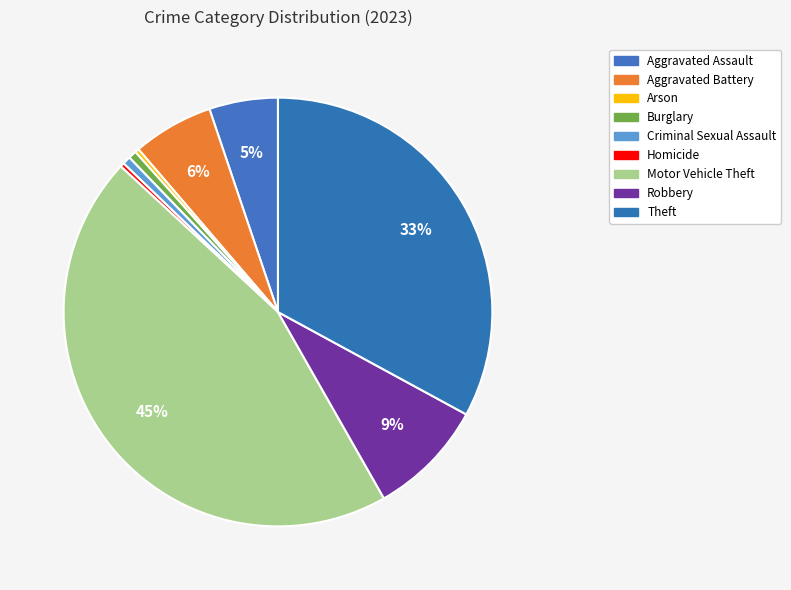

True or false: Robbery accounts for 1% of the total.

False